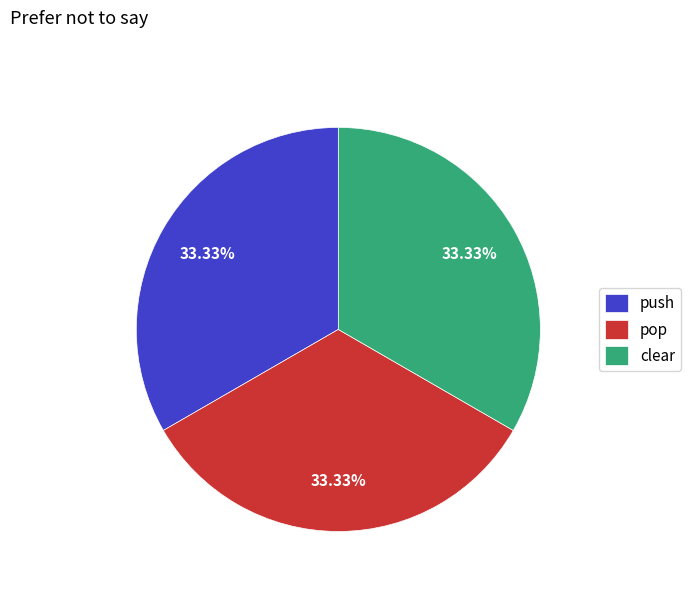

Do push and clear together represent more than half of the pie?

Yes